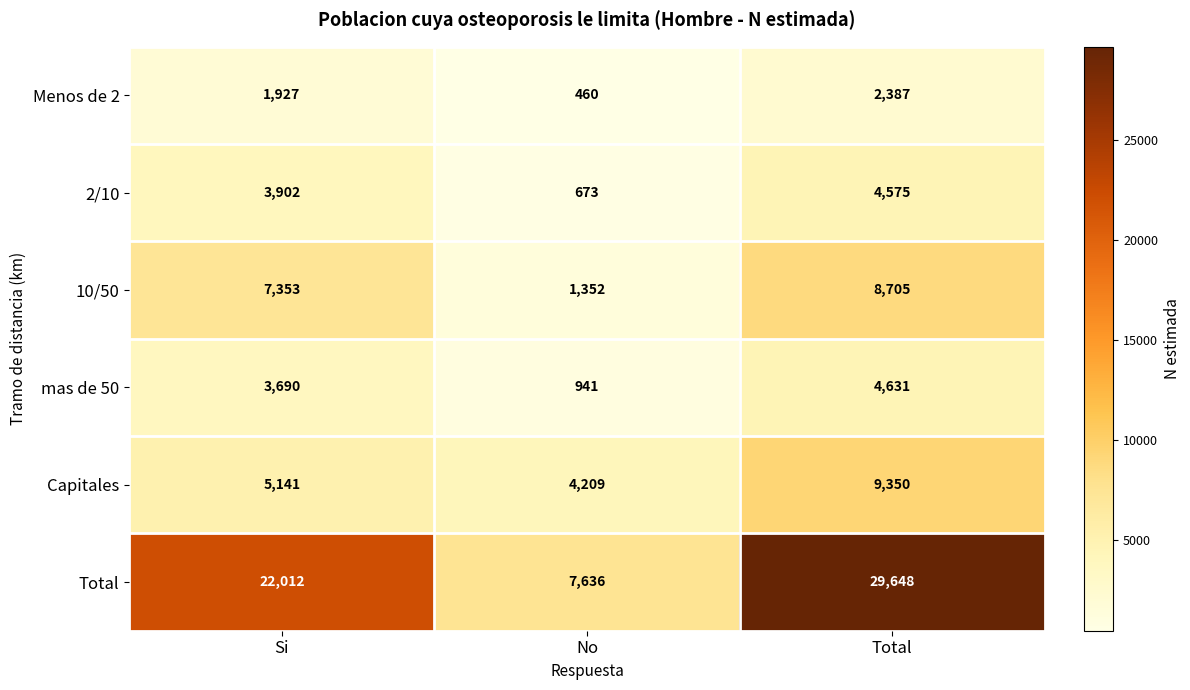

Which series has the widest spread of values?

Total